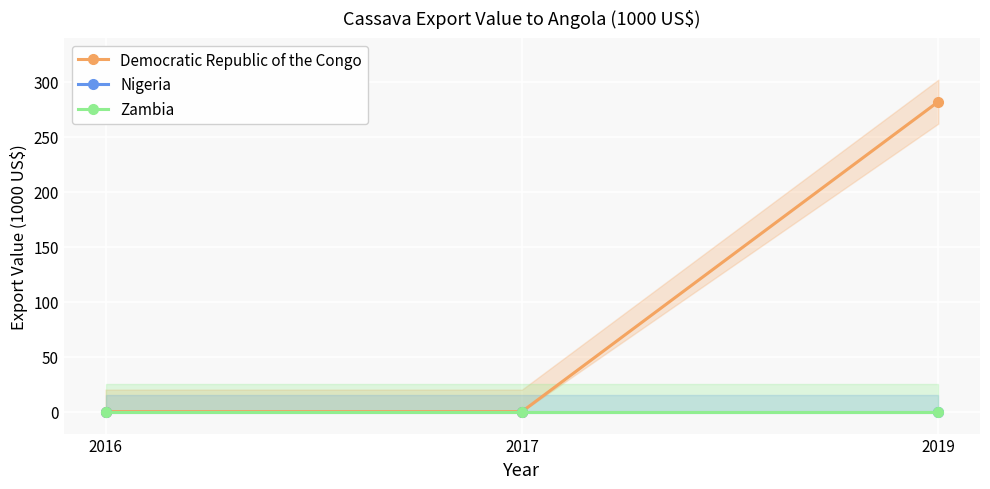

What are all the series names shown in the legend?

Democratic Republic of the Congo, Nigeria, Zambia